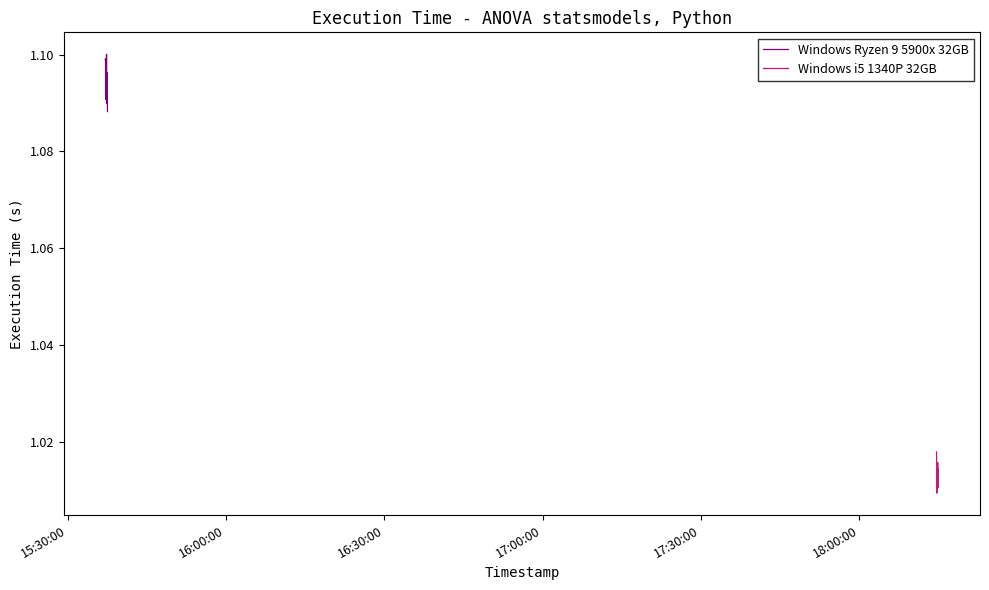

Is this an area chart (filled region under the line)?

No